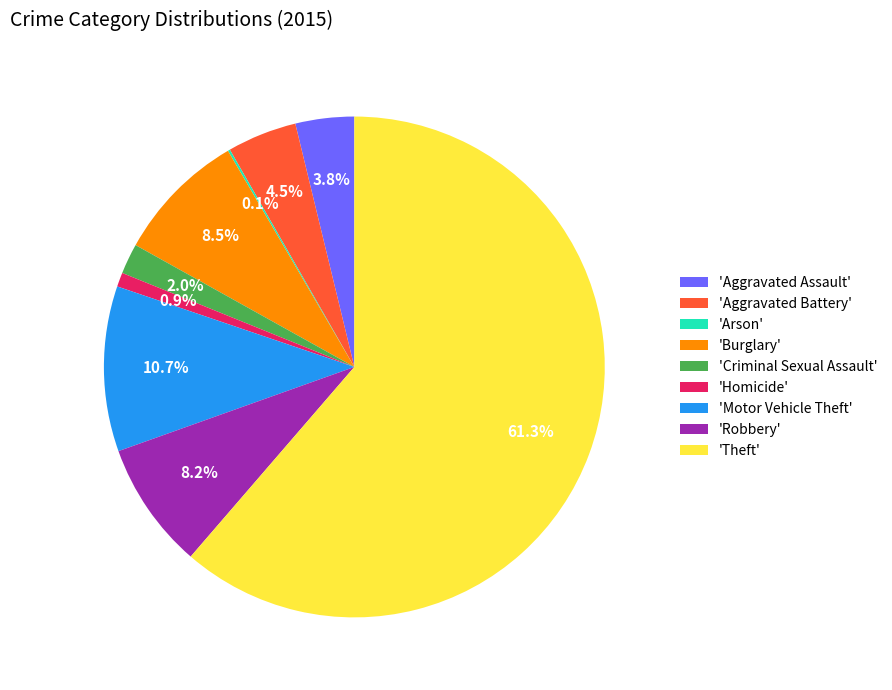

Which category has the biggest portion of the pie?

'Theft'